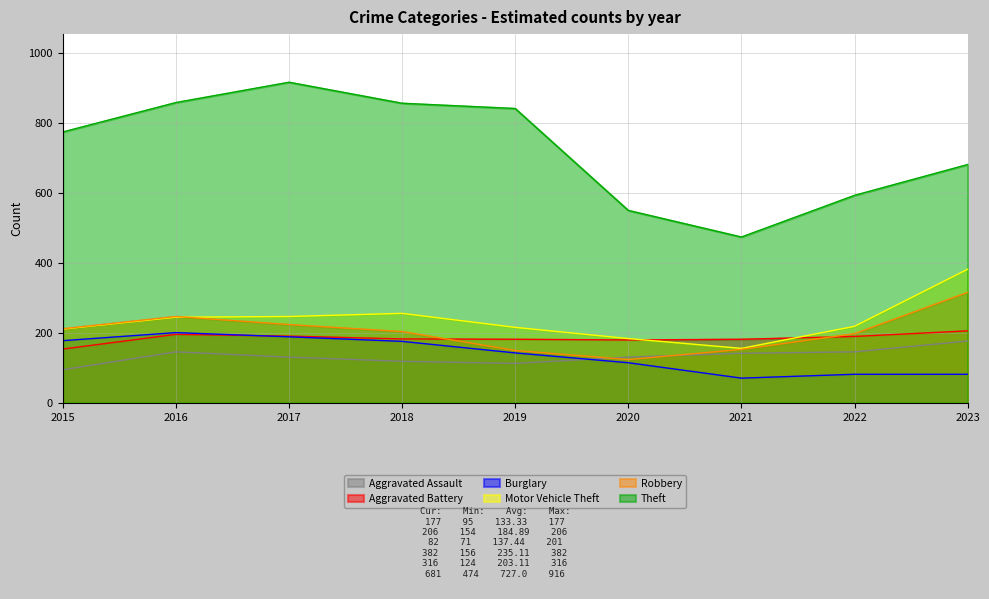

Rank the series by their maximum value, from lowest to highest.

Aggravated Assault, Burglary, Aggravated Battery, Robbery, Motor Vehicle Theft, Theft